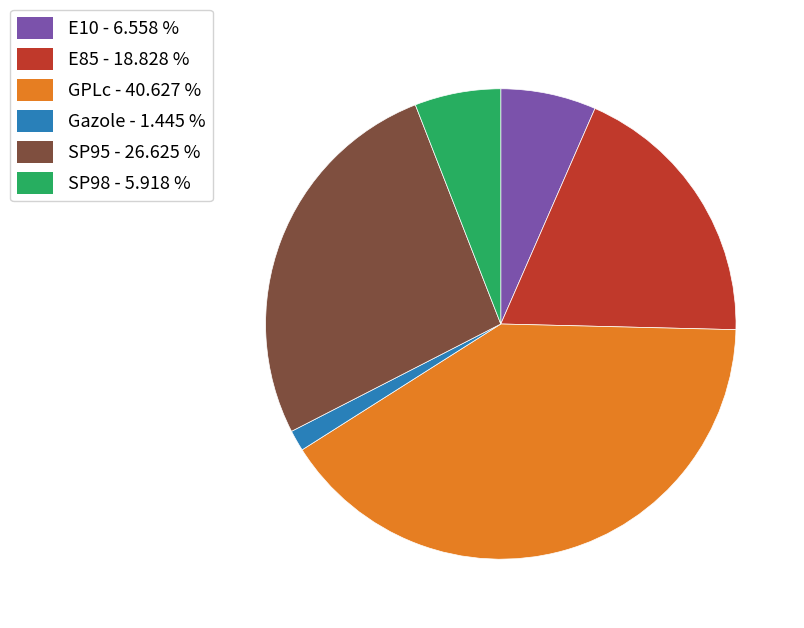

What is the smallest slice in the pie chart?

Gazole